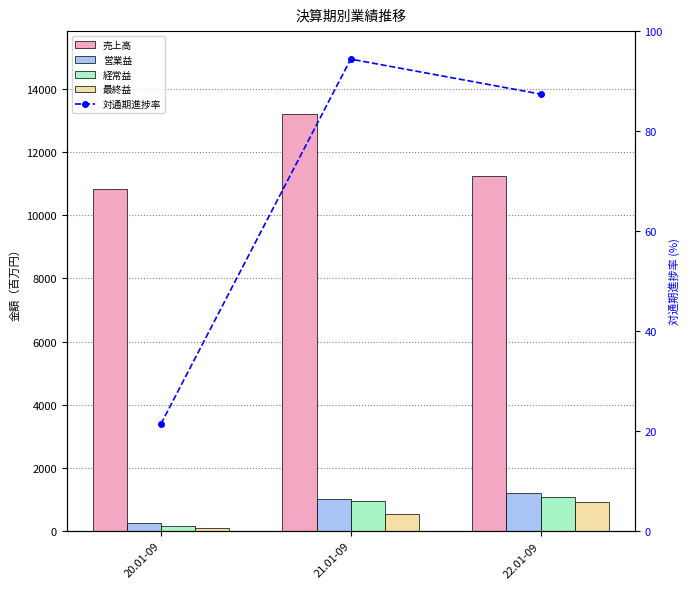

Read the 営業益 value at 20.01-09.

265.0